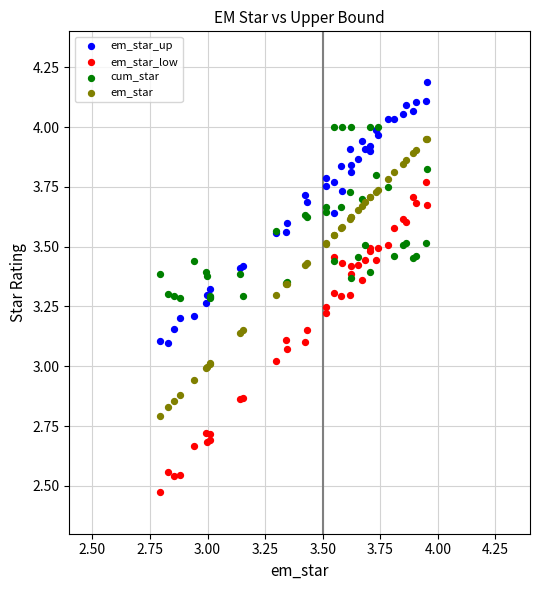

What is the X range (max minus min) for the scatter plot?

1.2